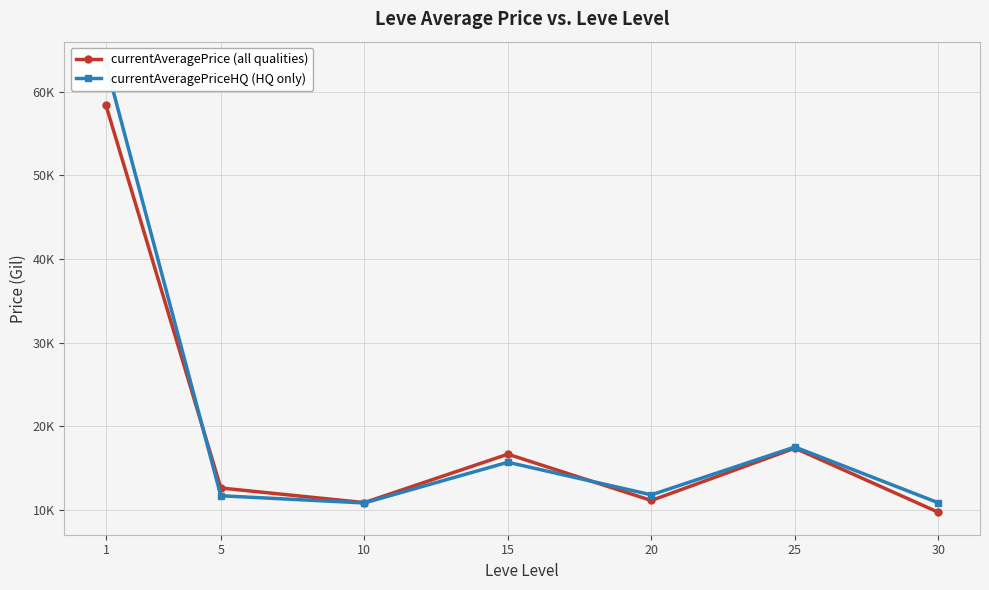

After their last crossing, which series has the higher values: currentAveragePriceHQ (HQ only) or currentAveragePrice (all qualities)?

currentAveragePriceHQ (HQ only)